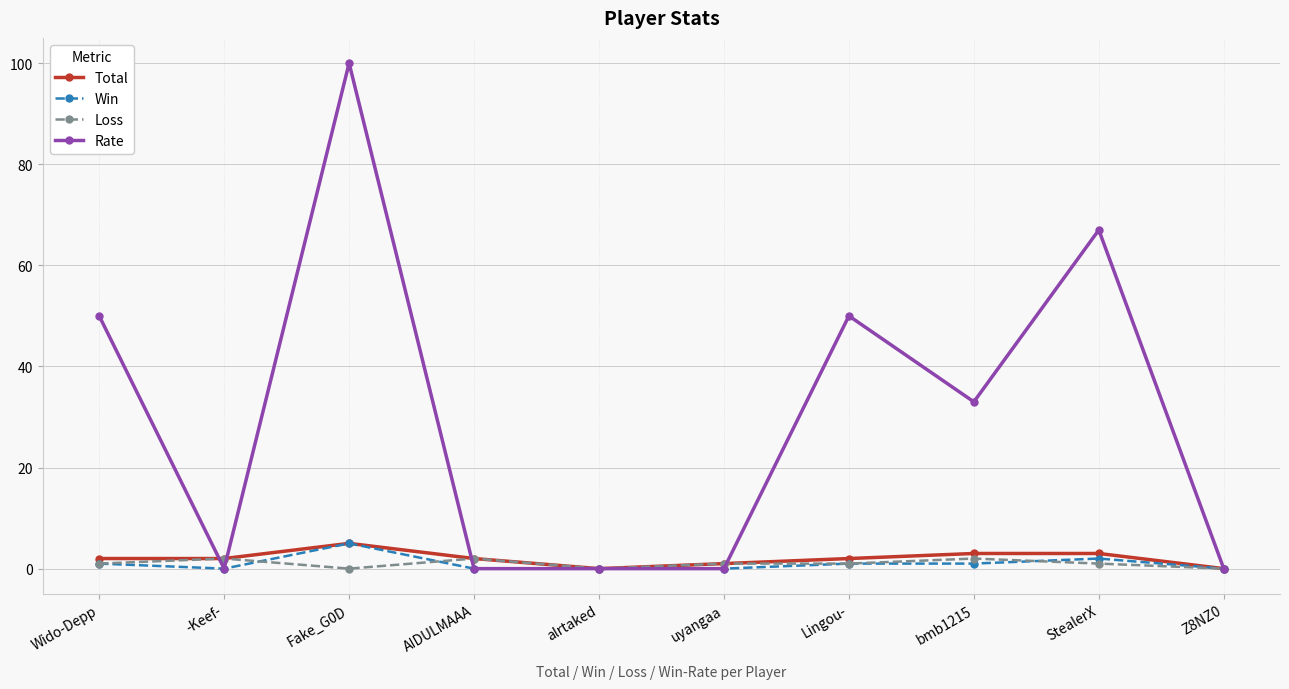

True or false: Loss has more than 1 points higher than both neighbors.

True